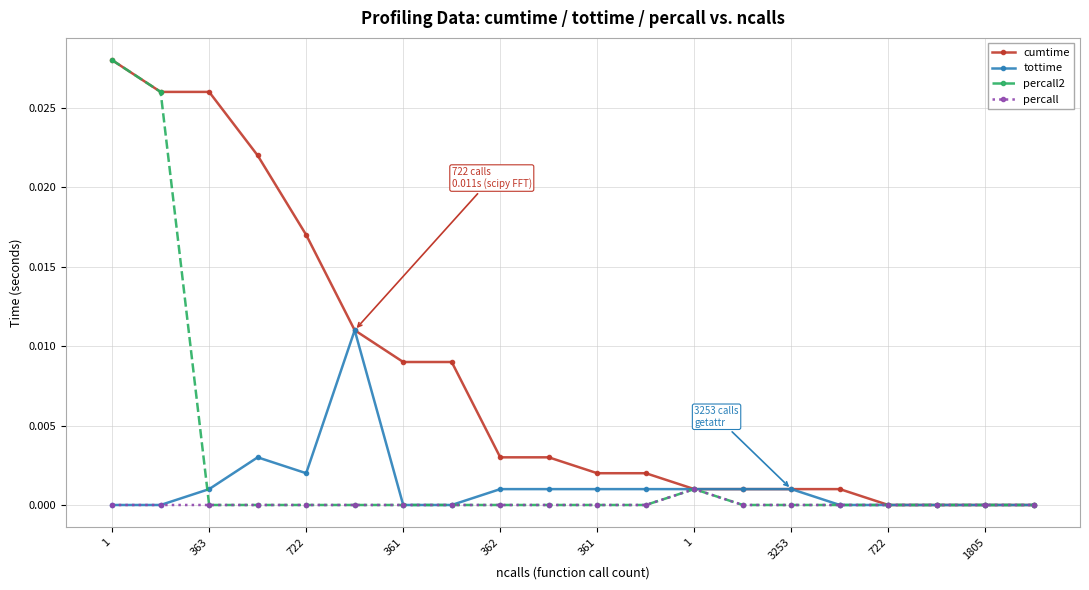

How many categories are shown in the chart?

20